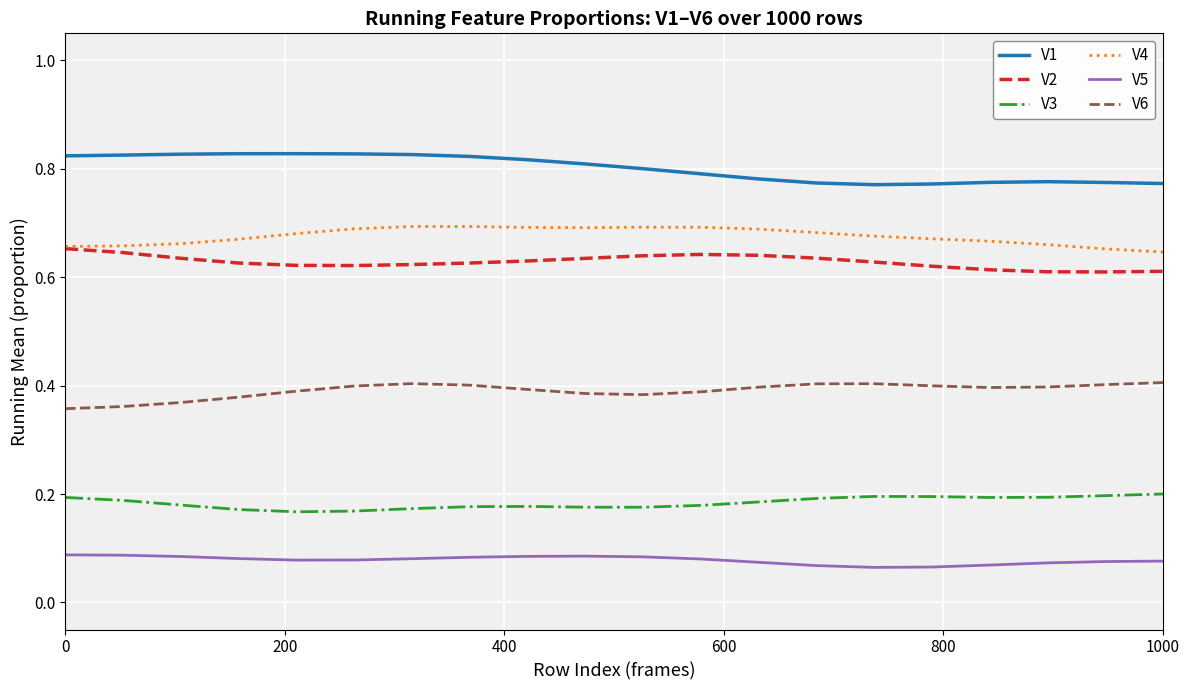

Which series has the largest total across all categories?

V1